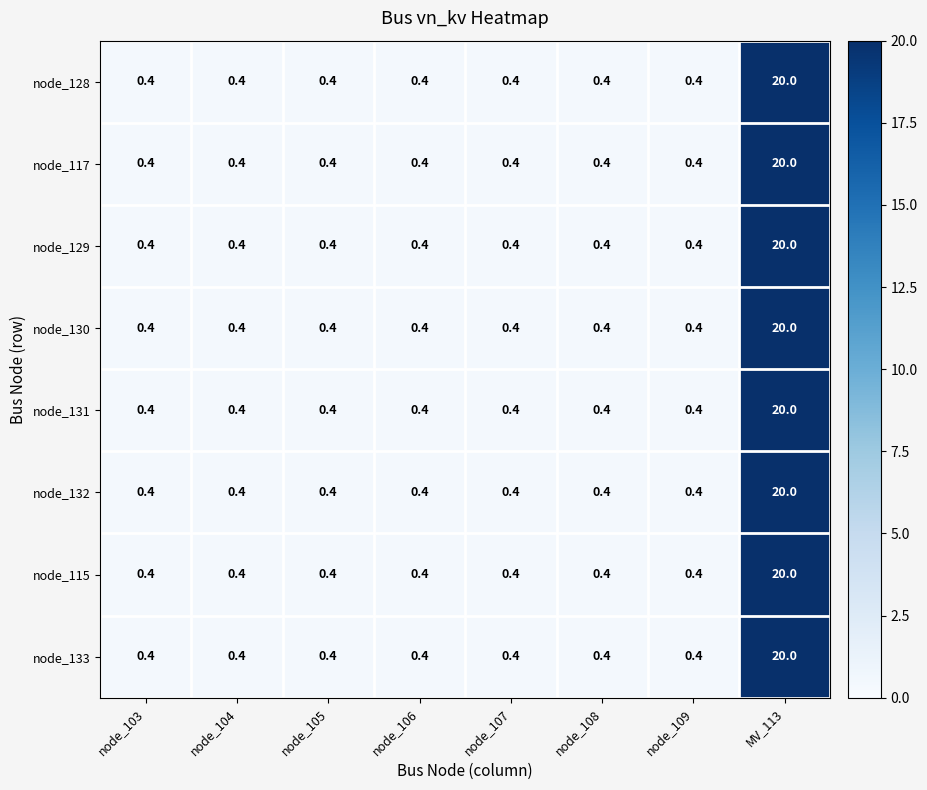

What is the sum of all node_115 values?

22.8